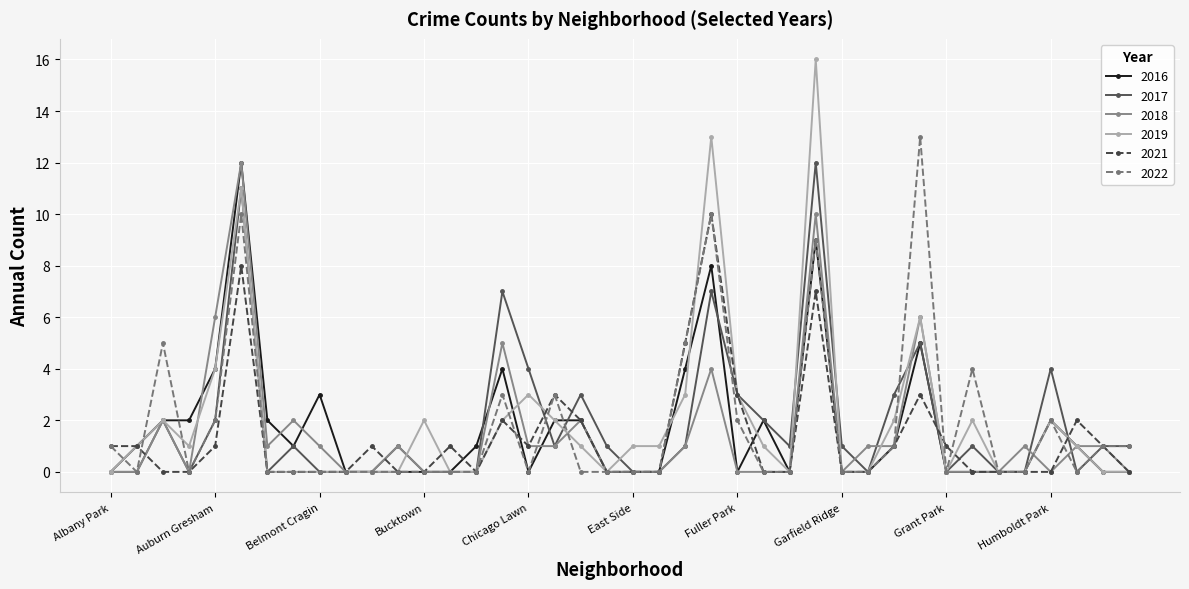

How many categories are shown in the chart?

40